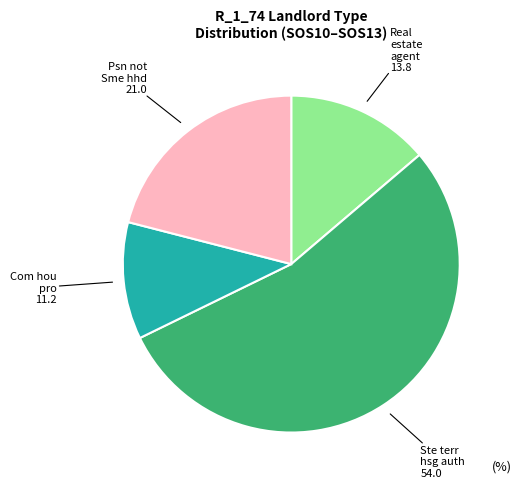

What is the largest slice in the pie chart?

Ste terr hsg auth